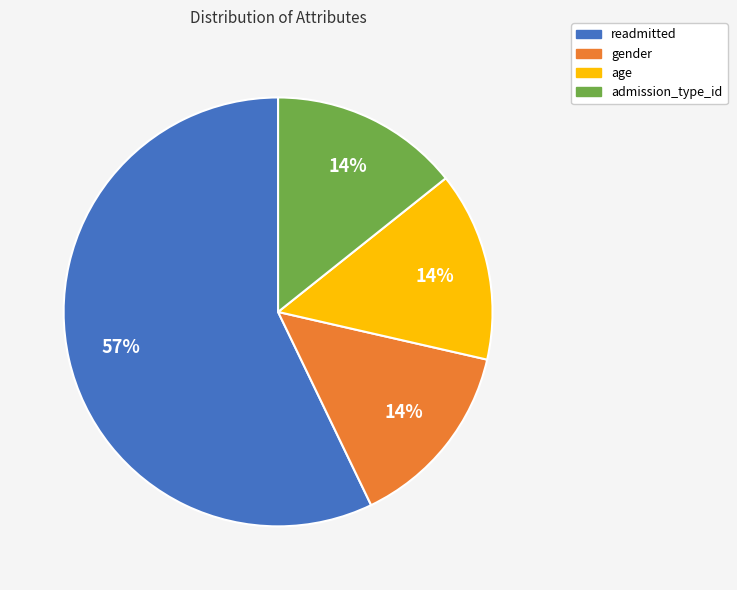

What percentage is the admission_type_id slice, to the nearest percent?

14%